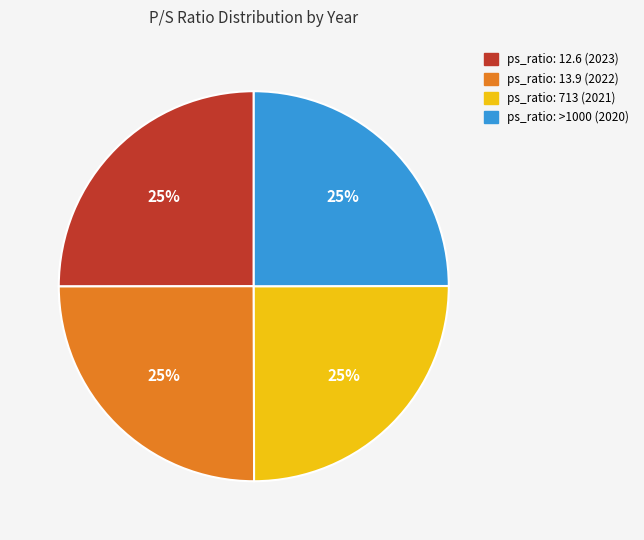

Is there a majority slice in this chart?

No